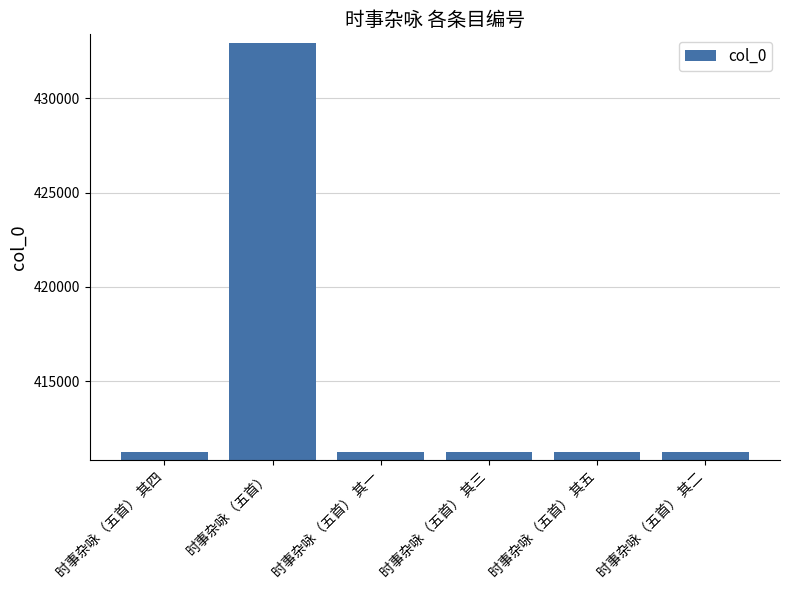

What is the difference between the values at 时事杂咏（五首） 其一 and 时事杂咏（五首） 其三?

2